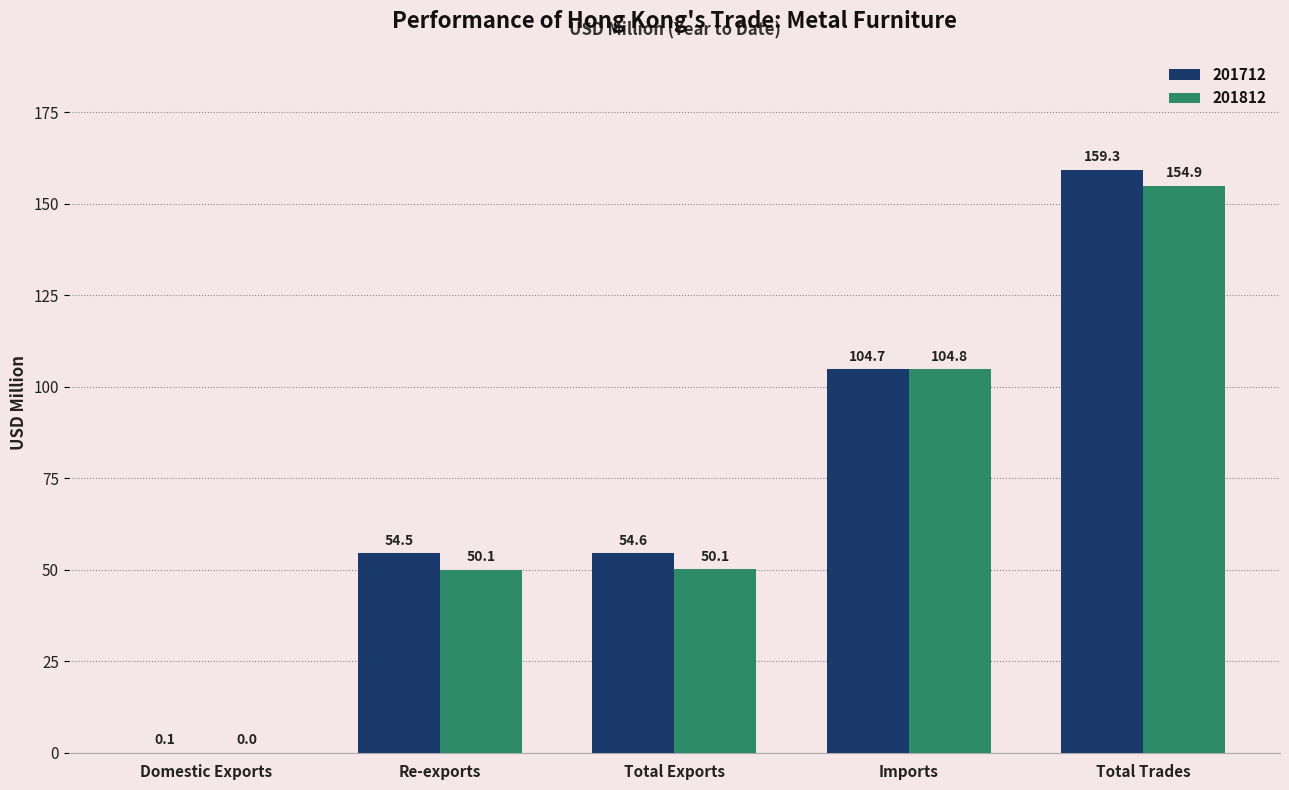

Is it true that 201712 equals 0.1 at Domestic Exports?

True